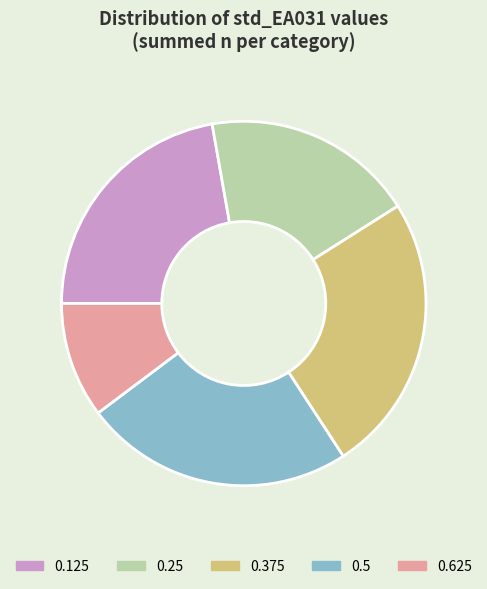

What is the smallest slice in the pie chart?

0.625